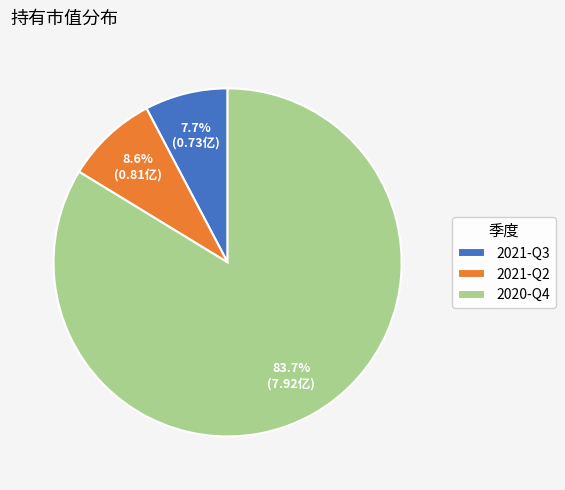

To the nearest percent, what is the difference between the largest and smallest slice percentages?

76%